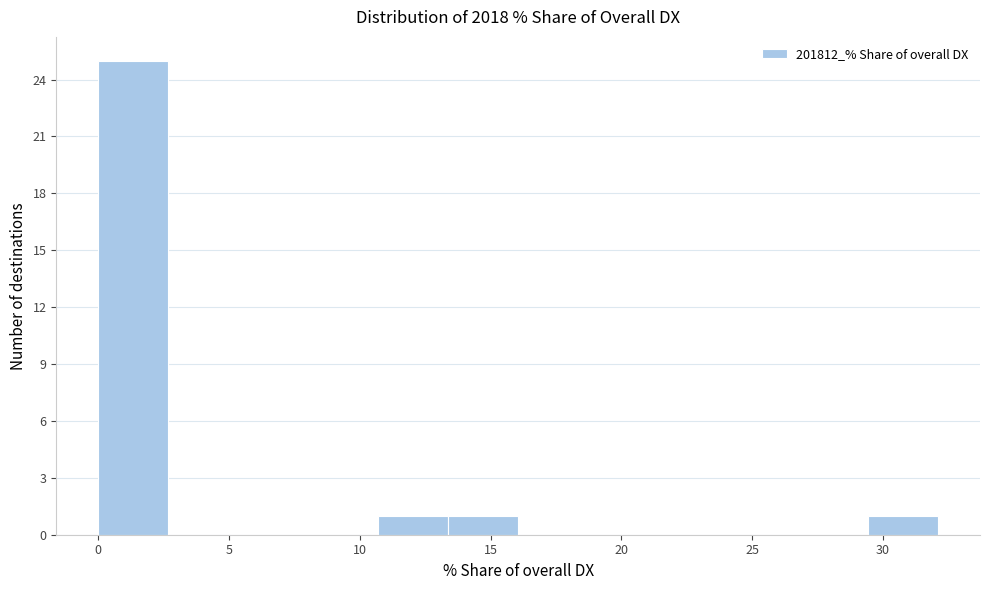

What is the height of the bar covering 0.0 to 2.5 on the x-axis? Neither the bar edges nor the heights are printed on the chart, so give them approximately, as read against the axes.

25